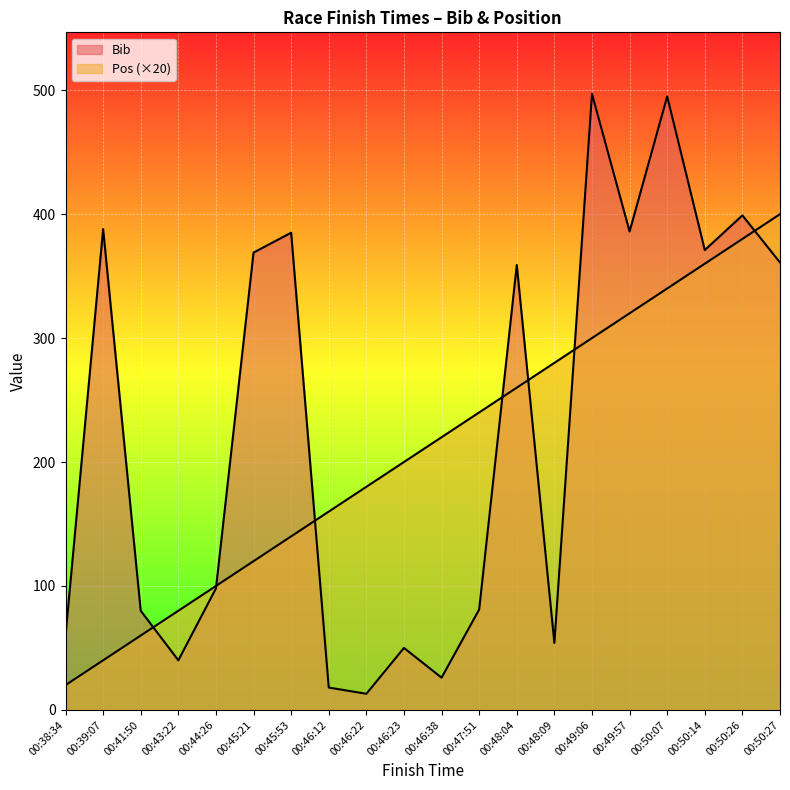

Reading right to left, list all the values displayed in this chart.

Bib: 361	399	371	495	386	497	54	359	81	26	50	13	18	385	369	98	40	80	388	60
Pos: 400	380	360	340	320	300	280	260	240	220	200	180	160	140	120	100	80	60	40	20